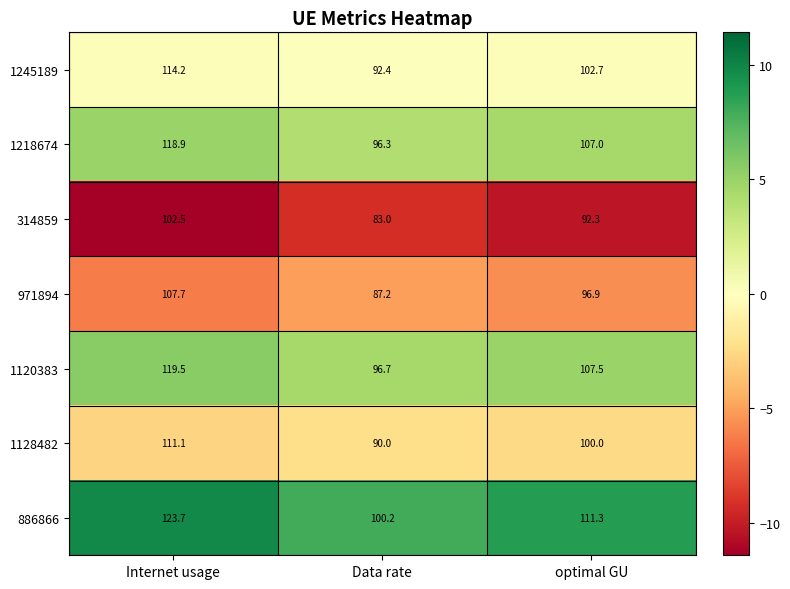

Which series has the widest spread of values?

886866